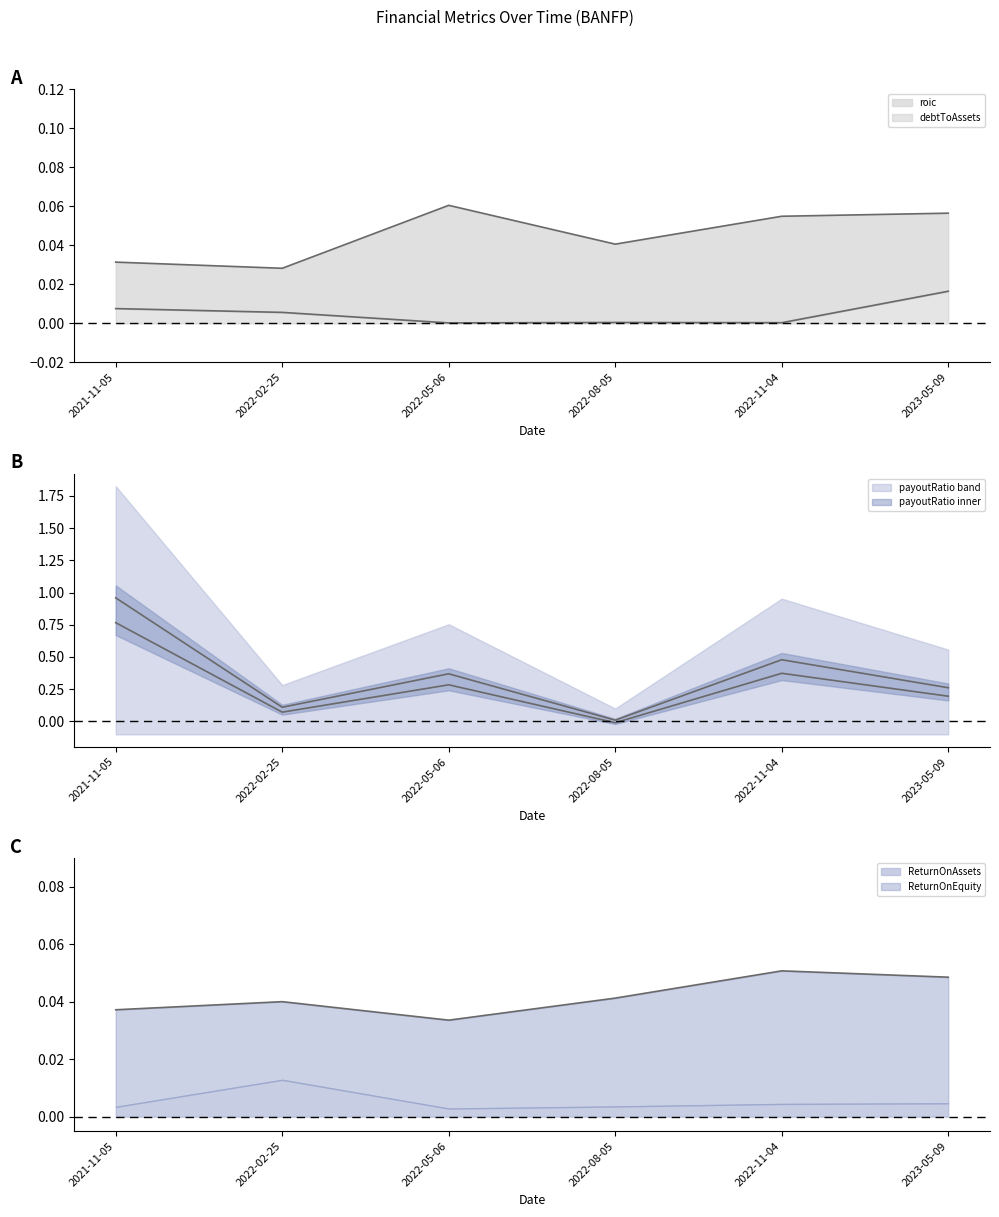

What is the label of the 3rd point from the right?

2022-08-05